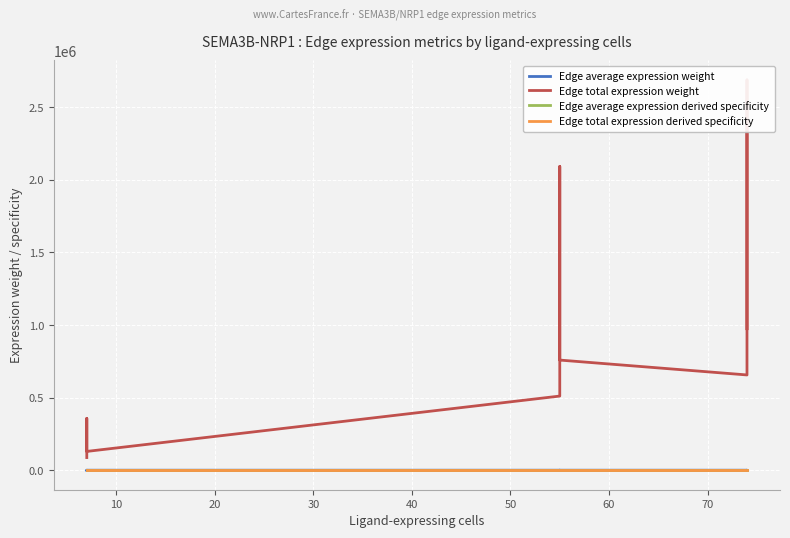

What is the difference between the second highest and minimum values in the Edge average expression derived specificity series?

0.1